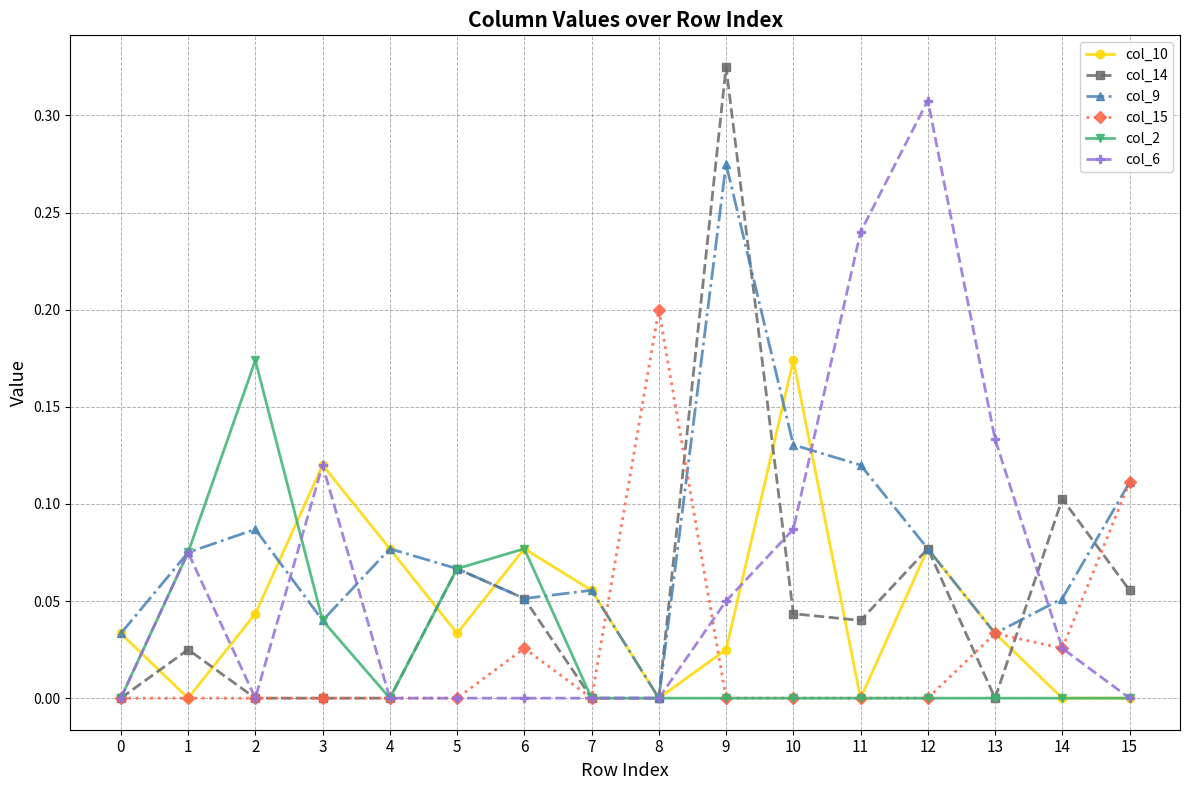

Which series has the largest total across all categories?

col_9